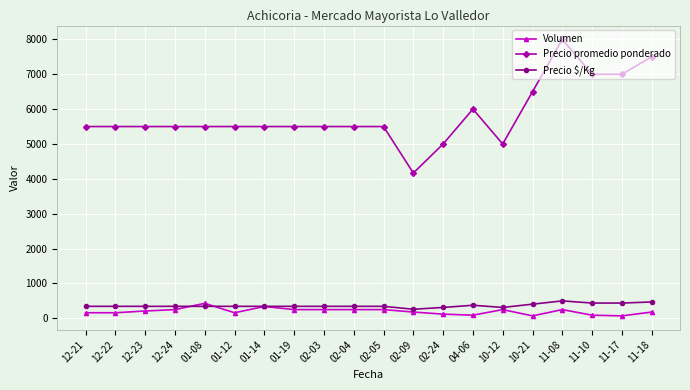

Which series has the widest spread of values?

Precio promedio ponderado